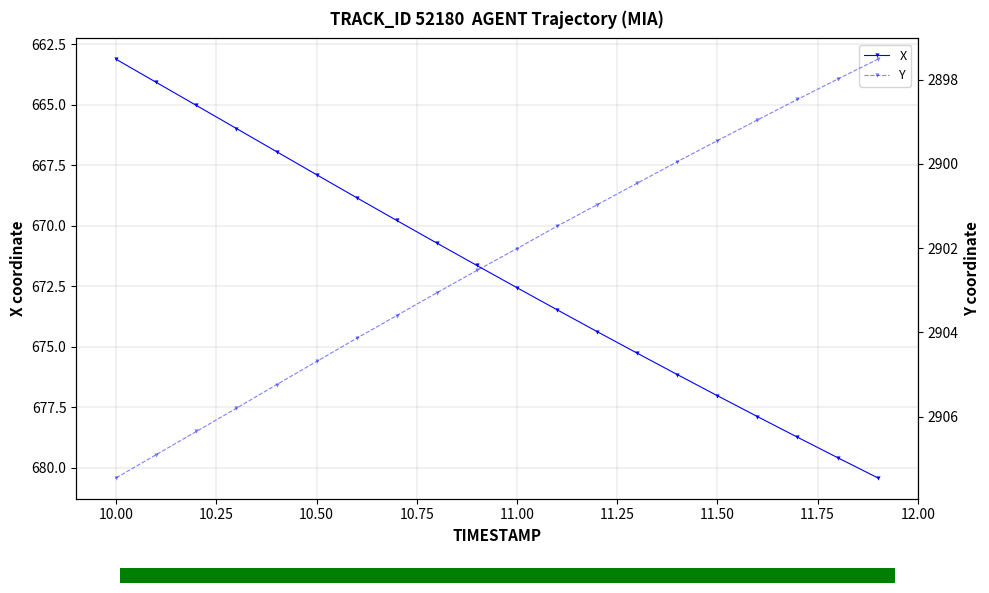

The X series shows 677.0 at 11.50. True or false?

True